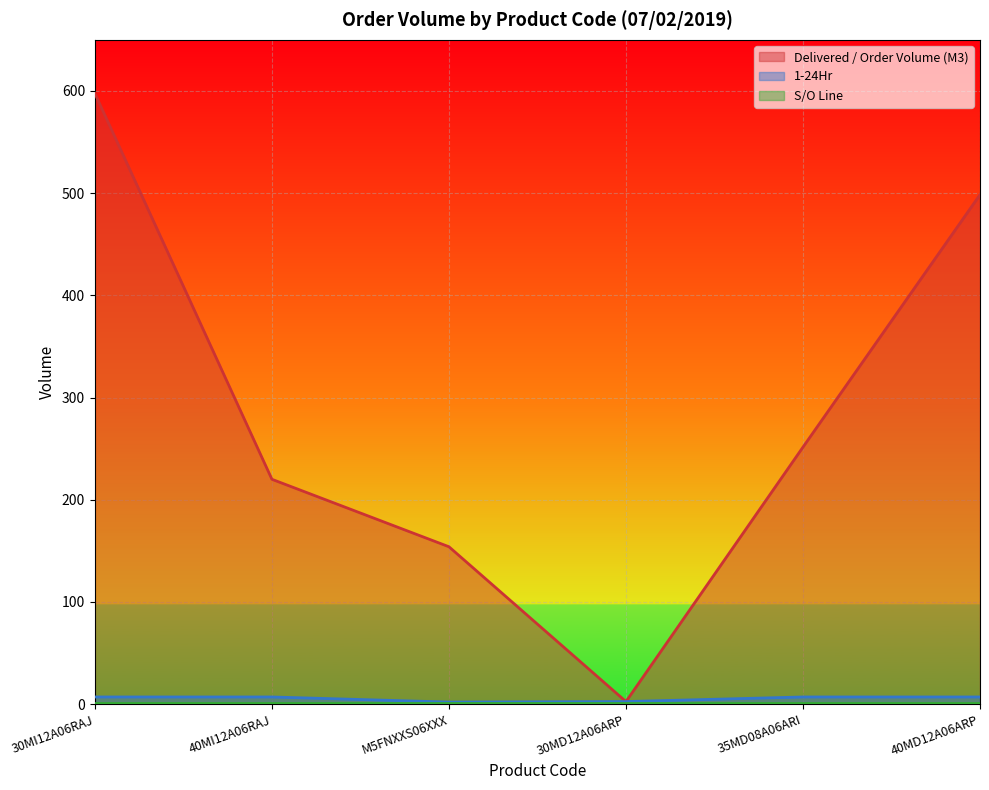

At which category is the sum across all series the highest?

30MI12A06RAJ